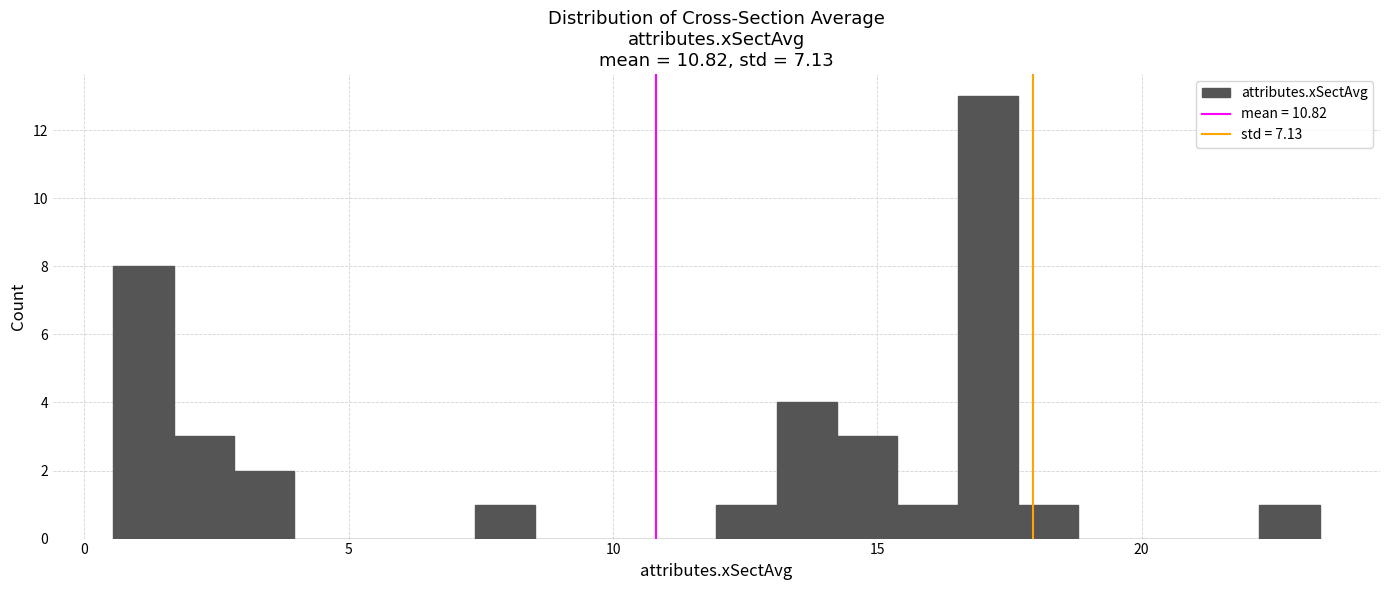

Around what value on the x-axis is the tallest bar? Give the approximate position of its centre, as read against the axis.

17.0